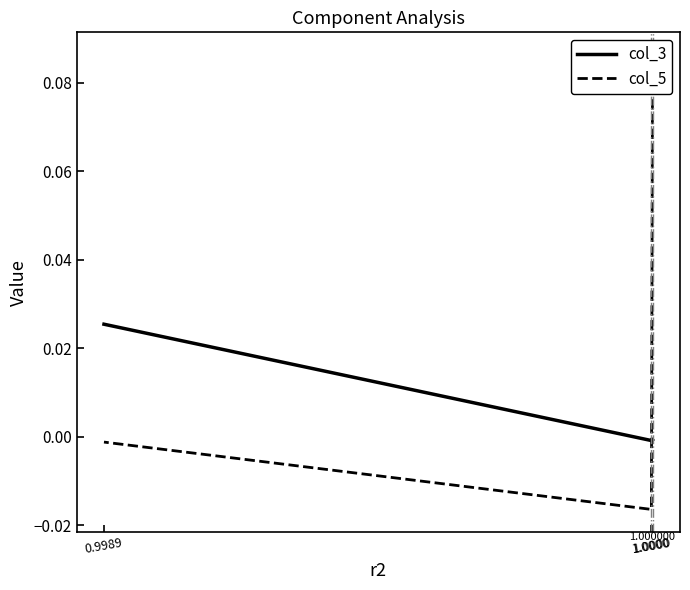

Rank the series by their average value, from highest to lowest.

col_5, col_3